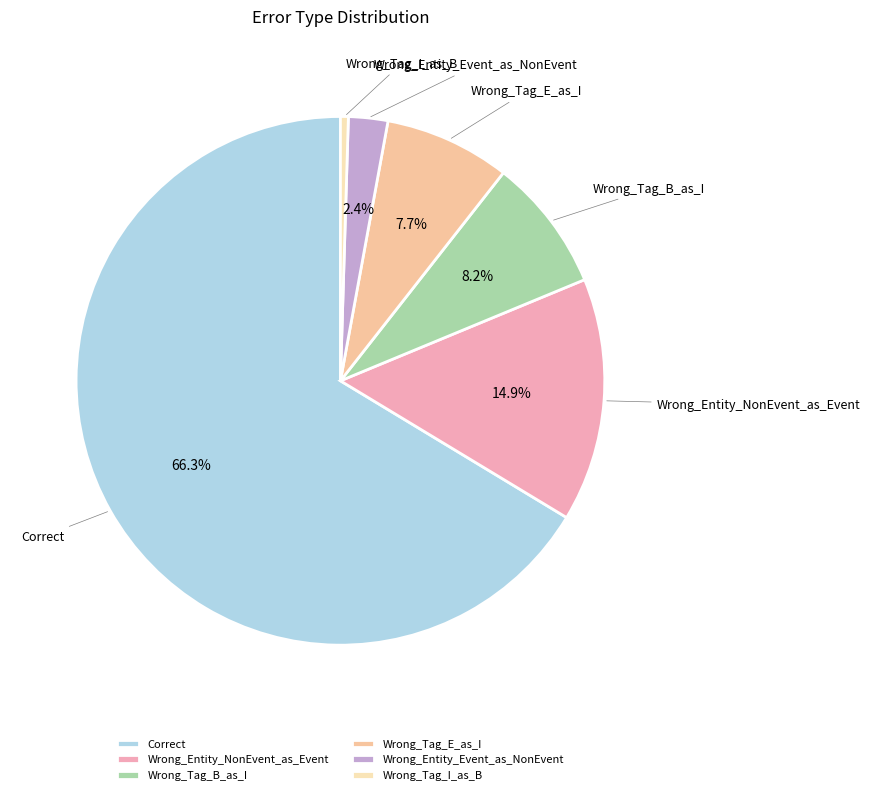

Does Wrong_Entity_Event_as_NonEvent represent more than half of the total?

No